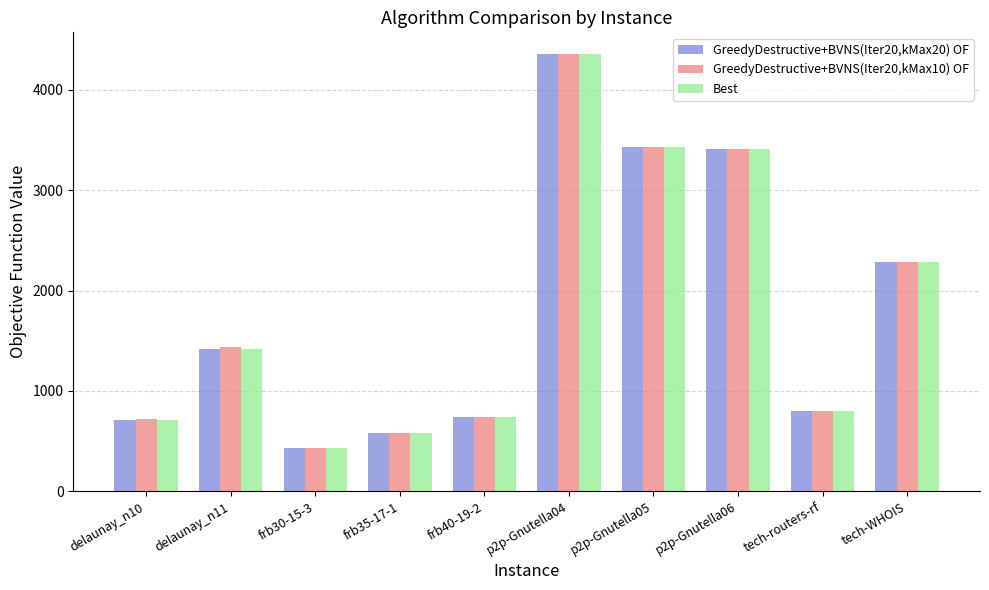

How many data points does each series have?

10